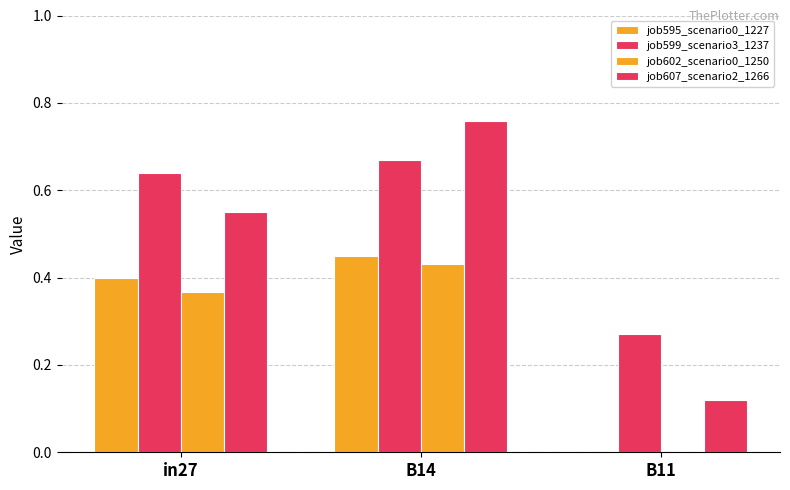

How many groups of bars are there?

3